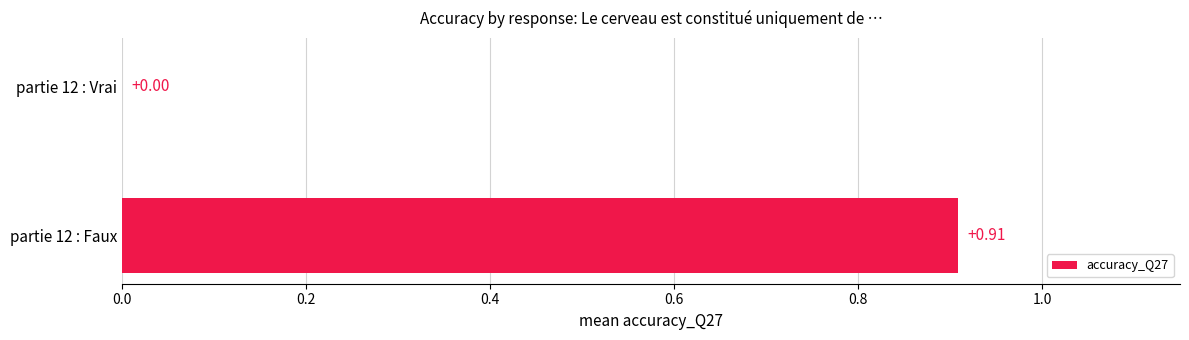

What is the change in value from partie 12 : Faux to partie 12 : Vrai?

-0.9